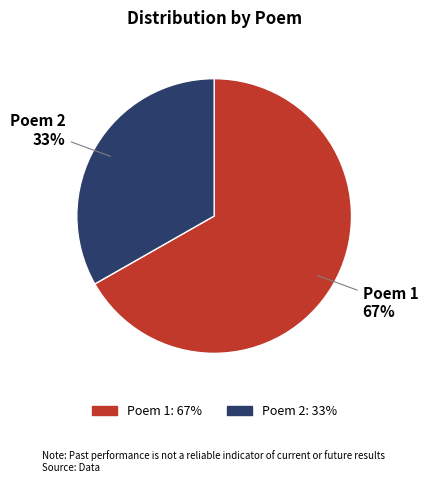

Is there any slice that represents more than half of the pie?

Yes